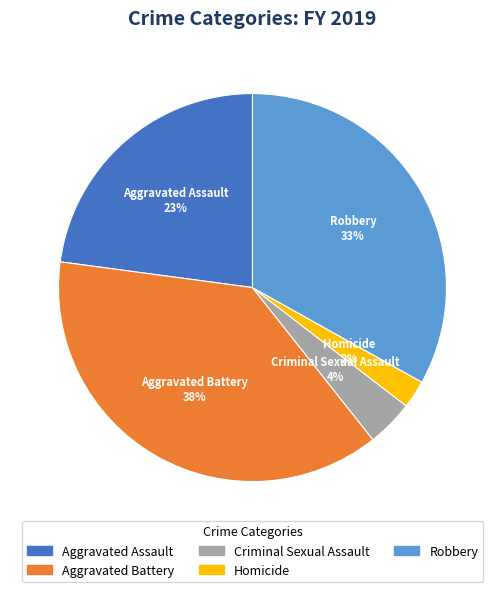

How many slices are in this pie chart?

5